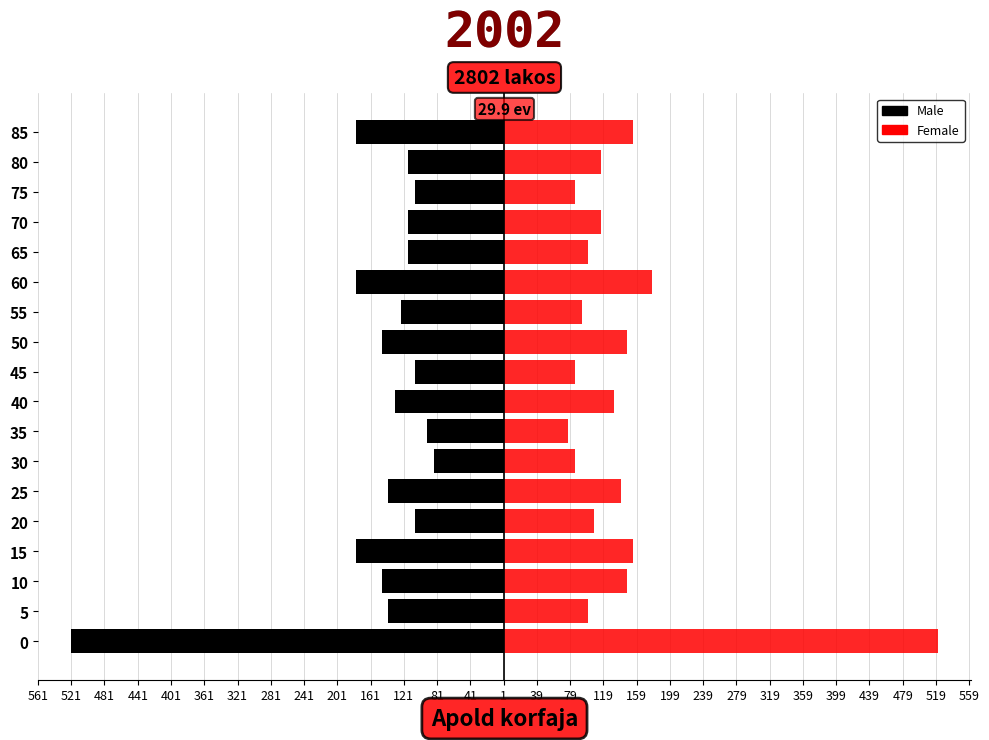

Between 70 and 50, which is larger?

70